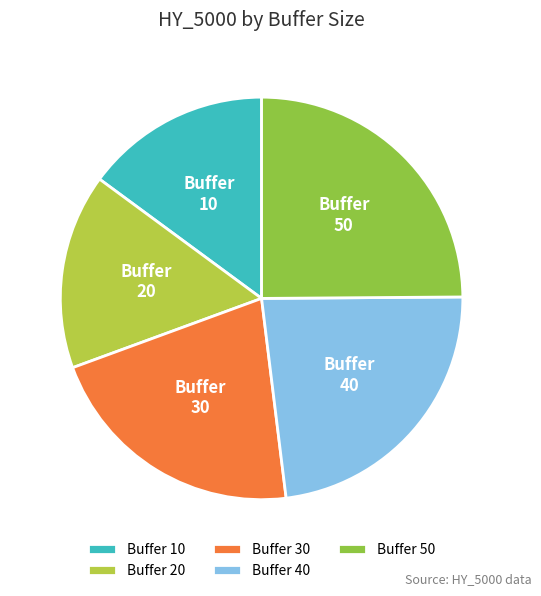

Does any single category account for the majority?

No